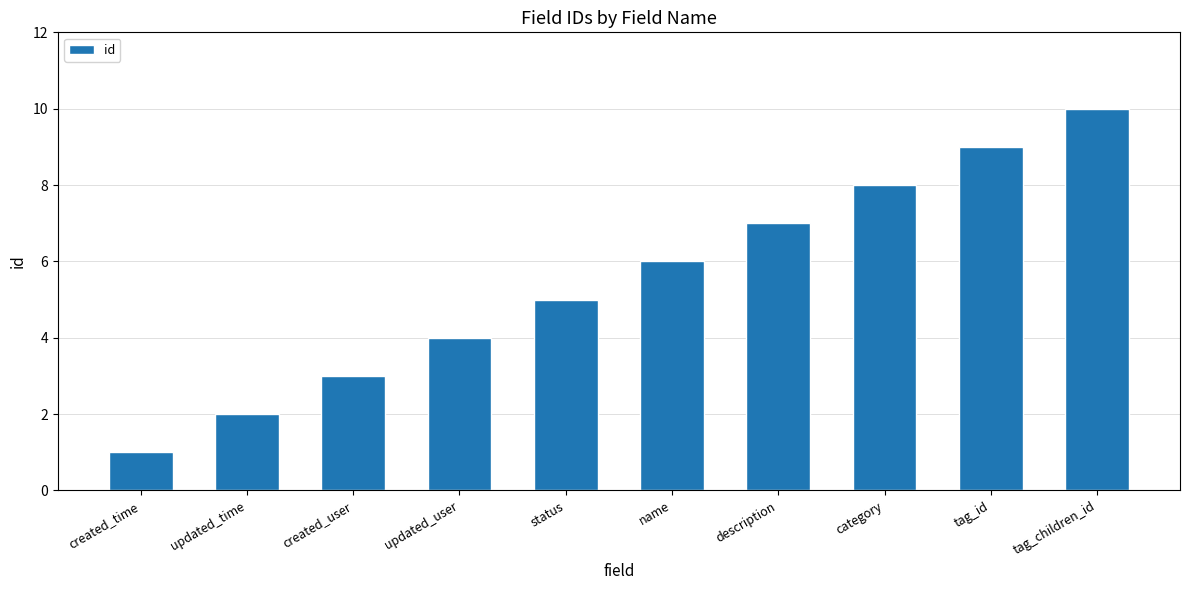

What is the sum of the values at tag_id and created_time?

10